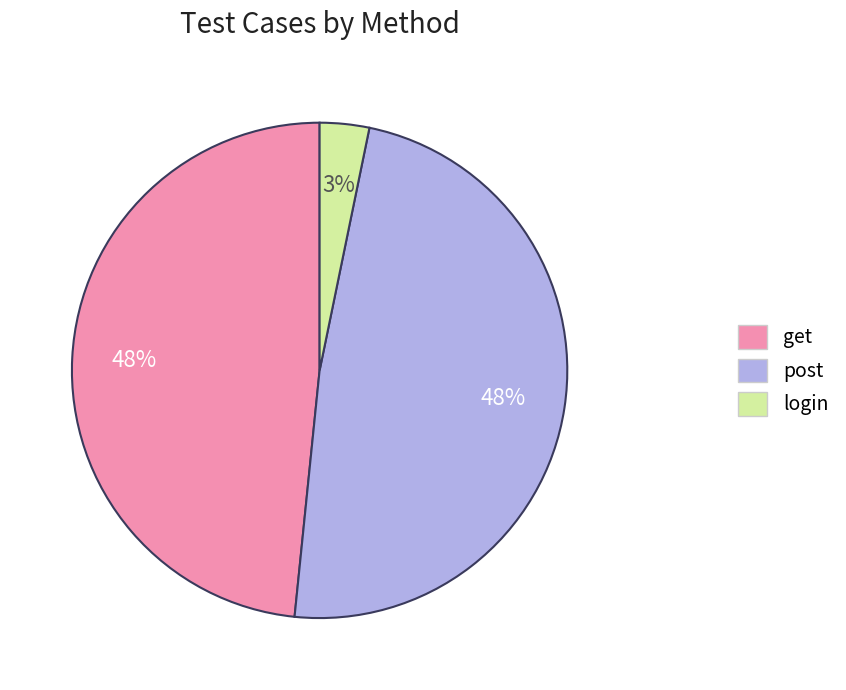

To the nearest percent, what is the average slice percentage?

33%